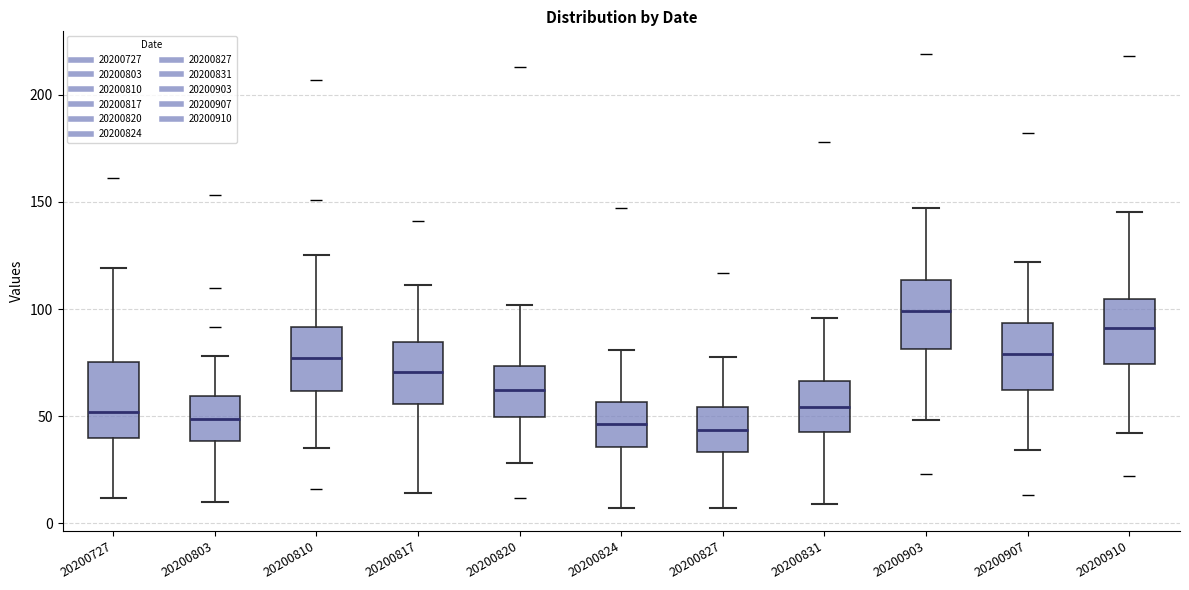

Which box has the highest median line?

20200903